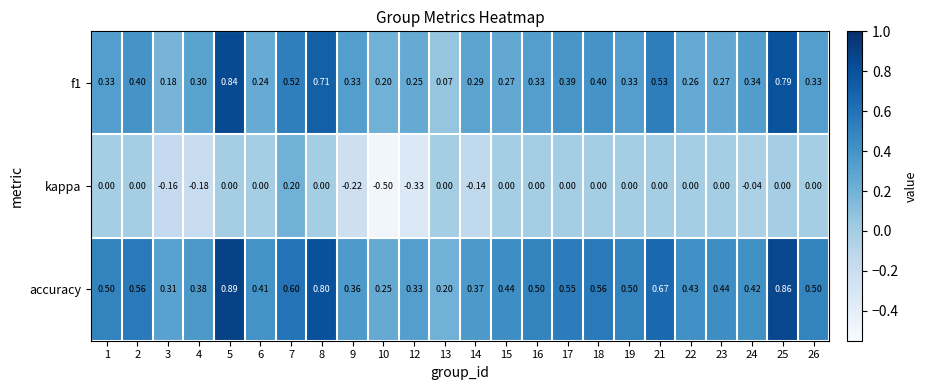

Which category has the lowest value across all series?

10